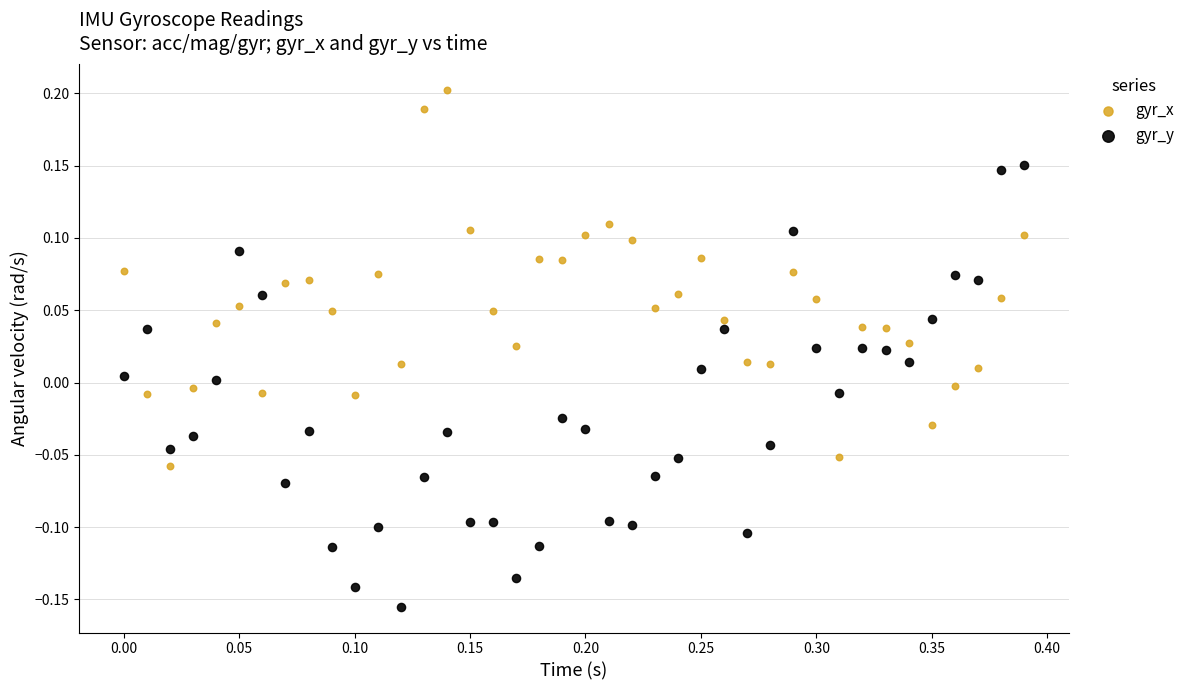

Across all data points, what is the range of X values (max minus min)?

0.4